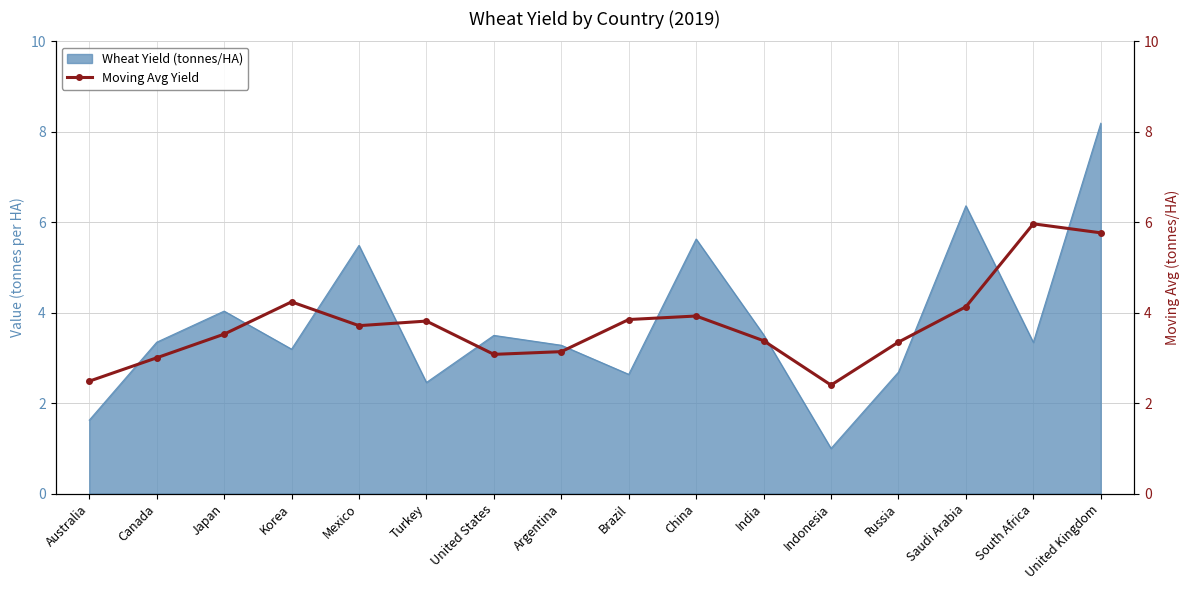

True or false: Wheat Yield (tonnes/HA) has a value of 3.5 at India.

True